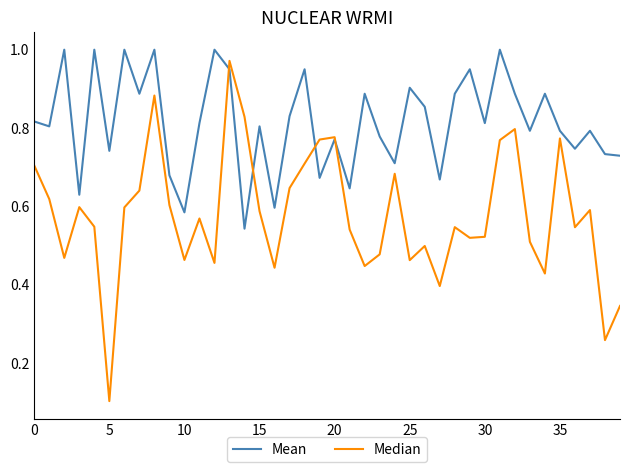

Does the chart display data point markers on the line(s)?

No